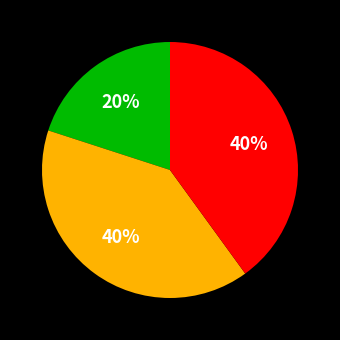

Is there a majority slice in this chart?

No